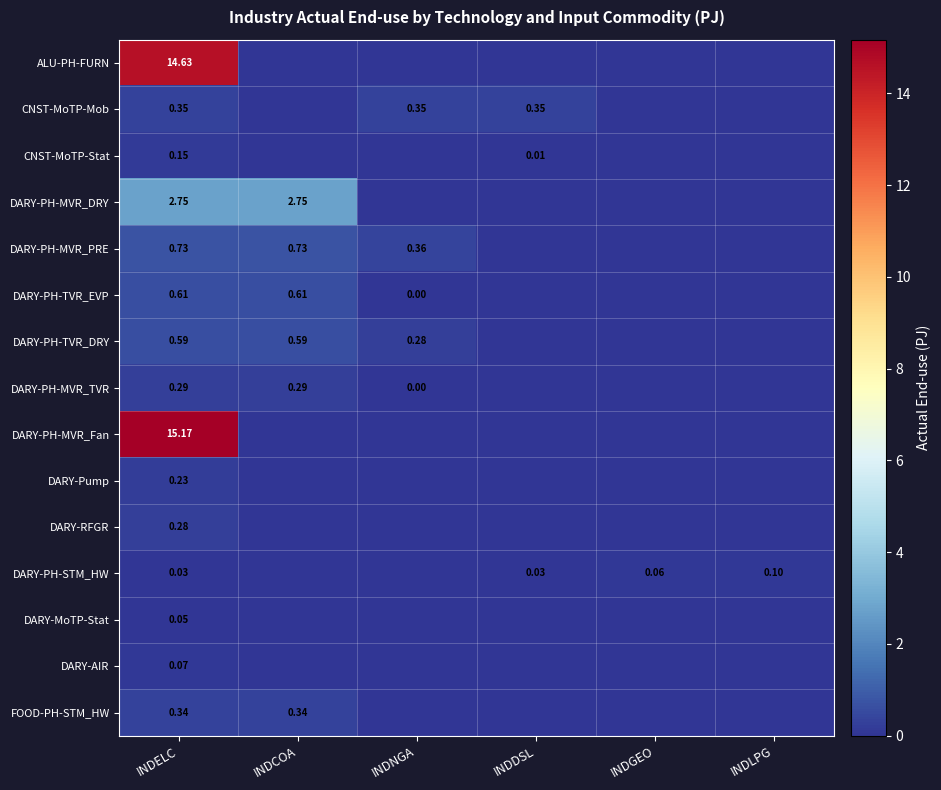

What is the spread (max minus min) of values at INDLPG?

0.1